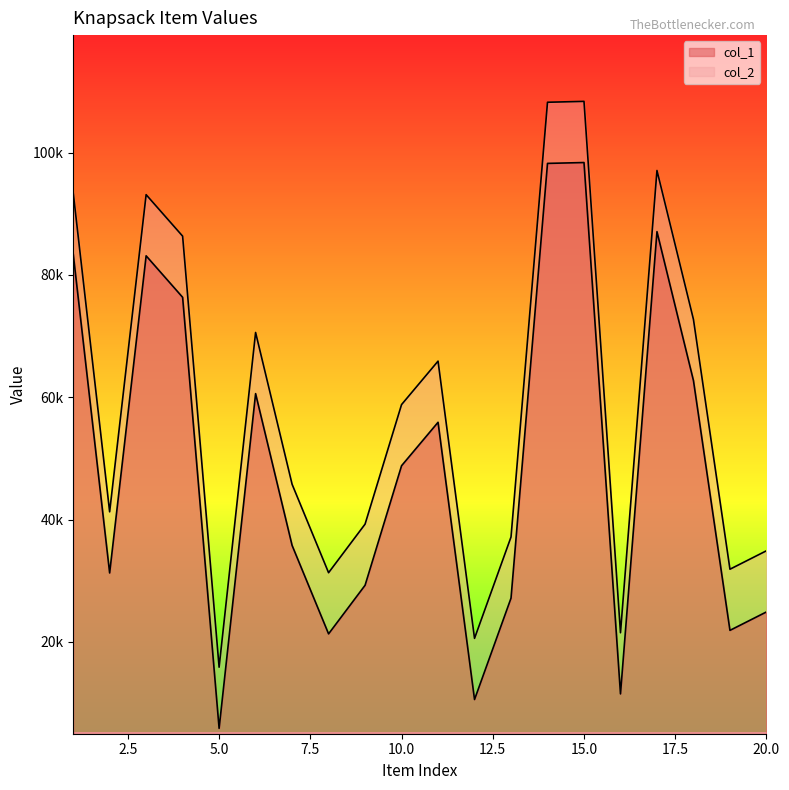

Reading right to left, what are all the values shown in this chart?

col_1: 20=24889	19=21872	18=62716	17=87076	16=11483	15=98378	14=98237	13=27144	12=10565	11=55900	10=48794	9=29246	8=21301	7=35768	6=60587	5=5848	4=76339	3=83123	2=31259	1=83519
col_2: 20=34889	19=31872	18=72716	17=97076	16=21483	15=108378	14=108237	13=37144	12=20565	11=65900	10=58794	9=39246	8=31301	7=45768	6=70587	5=15848	4=86339	3=93123	2=41259	1=93519